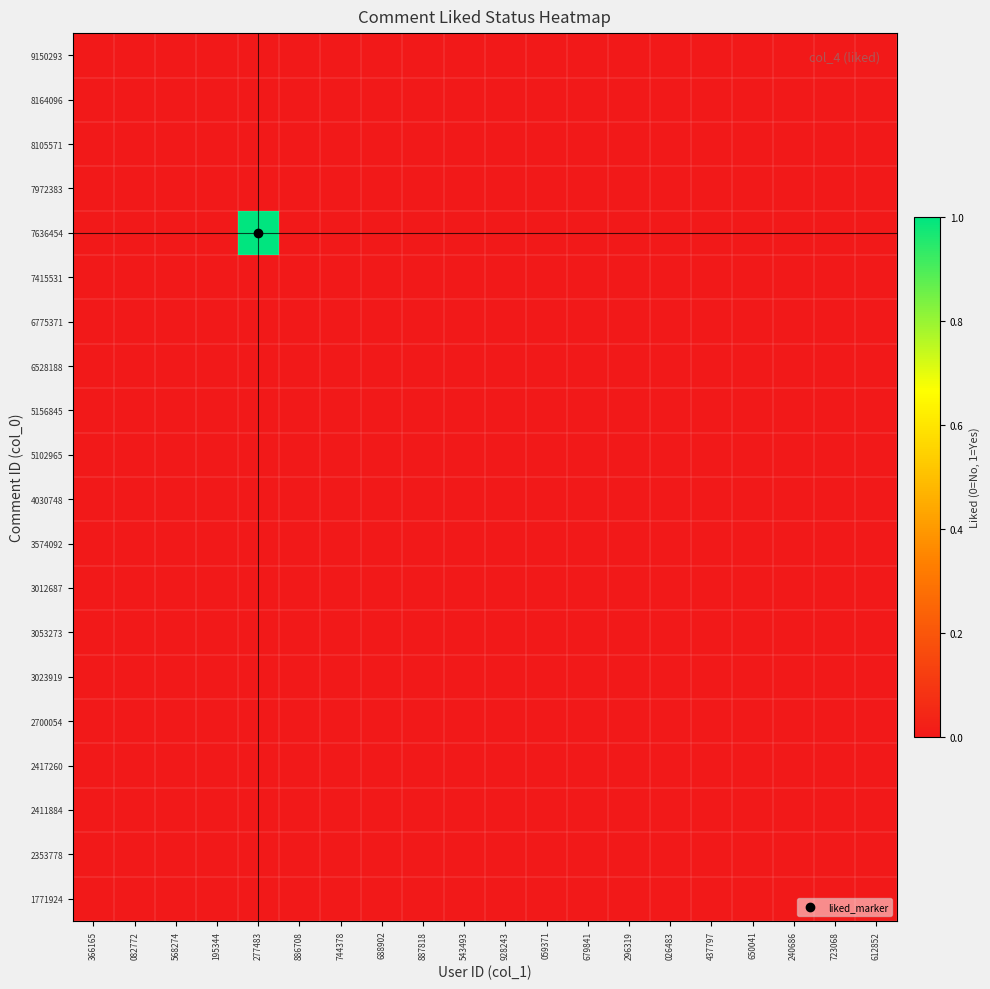

Reading left to right, what are all the values shown in this chart?

9150293: 366165=0	082772=0	568274=0	195344=0	277483=0	886708=0	744378=0	688902=0	887818=0	543493=0	928243=0	059371=0	679841=0	296319=0	026483=0	437797=0	650041=0	240686=0	723068=0	612852=0
8164096: 366165=0	082772=0	568274=0	195344=0	277483=0	886708=0	744378=0	688902=0	887818=0	543493=0	928243=0	059371=0	679841=0	296319=0	026483=0	437797=0	650041=0	240686=0	723068=0	612852=0
8105571: 366165=0	082772=0	568274=0	195344=0	277483=0	886708=0	744378=0	688902=0	887818=0	543493=0	928243=0	059371=0	679841=0	296319=0	026483=0	437797=0	650041=0	240686=0	723068=0	612852=0
7972383: 366165=0	082772=0	568274=0	195344=0	277483=0	886708=0	744378=0	688902=0	887818=0	543493=0	928243=0	059371=0	679841=0	296319=0	026483=0	437797=0	650041=0	240686=0	723068=0	612852=0
7636454: 366165=0	082772=0	568274=0	195344=0	277483=1	886708=0	744378=0	688902=0	887818=0	543493=0	928243=0	059371=0	679841=0	296319=0	026483=0	437797=0	650041=0	240686=0	723068=0	612852=0
7415531: 366165=0	082772=0	568274=0	195344=0	277483=0	886708=0	744378=0	688902=0	887818=0	543493=0	928243=0	059371=0	679841=0	296319=0	026483=0	437797=0	650041=0	240686=0	723068=0	612852=0
6775371: 366165=0	082772=0	568274=0	195344=0	277483=0	886708=0	744378=0	688902=0	887818=0	543493=0	928243=0	059371=0	679841=0	296319=0	026483=0	437797=0	650041=0	240686=0	723068=0	612852=0
6528188: 366165=0	082772=0	568274=0	195344=0	277483=0	886708=0	744378=0	688902=0	887818=0	543493=0	928243=0	059371=0	679841=0	296319=0	026483=0	437797=0	650041=0	240686=0	723068=0	612852=0
5156845: 366165=0	082772=0	568274=0	195344=0	277483=0	886708=0	744378=0	688902=0	887818=0	543493=0	928243=0	059371=0	679841=0	296319=0	026483=0	437797=0	650041=0	240686=0	723068=0	612852=0
5102965: 366165=0	082772=0	568274=0	195344=0	277483=0	886708=0	744378=0	688902=0	887818=0	543493=0	928243=0	059371=0	679841=0	296319=0	026483=0	437797=0	650041=0	240686=0	723068=0	612852=0
4030748: 366165=0	082772=0	568274=0	195344=0	277483=0	886708=0	744378=0	688902=0	887818=0	543493=0	928243=0	059371=0	679841=0	296319=0	026483=0	437797=0	650041=0	240686=0	723068=0	612852=0
3574092: 366165=0	082772=0	568274=0	195344=0	277483=0	886708=0	744378=0	688902=0	887818=0	543493=0	928243=0	059371=0	679841=0	296319=0	026483=0	437797=0	650041=0	240686=0	723068=0	612852=0
3012687: 366165=0	082772=0	568274=0	195344=0	277483=0	886708=0	744378=0	688902=0	887818=0	543493=0	928243=0	059371=0	679841=0	296319=0	026483=0	437797=0	650041=0	240686=0	723068=0	612852=0
3053273: 366165=0	082772=0	568274=0	195344=0	277483=0	886708=0	744378=0	688902=0	887818=0	543493=0	928243=0	059371=0	679841=0	296319=0	026483=0	437797=0	650041=0	240686=0	723068=0	612852=0
3023919: 366165=0	082772=0	568274=0	195344=0	277483=0	886708=0	744378=0	688902=0	887818=0	543493=0	928243=0	059371=0	679841=0	296319=0	026483=0	437797=0	650041=0	240686=0	723068=0	612852=0
2700054: 366165=0	082772=0	568274=0	195344=0	277483=0	886708=0	744378=0	688902=0	887818=0	543493=0	928243=0	059371=0	679841=0	296319=0	026483=0	437797=0	650041=0	240686=0	723068=0	612852=0
2417260: 366165=0	082772=0	568274=0	195344=0	277483=0	886708=0	744378=0	688902=0	887818=0	543493=0	928243=0	059371=0	679841=0	296319=0	026483=0	437797=0	650041=0	240686=0	723068=0	612852=0
2411884: 366165=0	082772=0	568274=0	195344=0	277483=0	886708=0	744378=0	688902=0	887818=0	543493=0	928243=0	059371=0	679841=0	296319=0	026483=0	437797=0	650041=0	240686=0	723068=0	612852=0
2353778: 366165=0	082772=0	568274=0	195344=0	277483=0	886708=0	744378=0	688902=0	887818=0	543493=0	928243=0	059371=0	679841=0	296319=0	026483=0	437797=0	650041=0	240686=0	723068=0	612852=0
1771924: 366165=0	082772=0	568274=0	195344=0	277483=0	886708=0	744378=0	688902=0	887818=0	543493=0	928243=0	059371=0	679841=0	296319=0	026483=0	437797=0	650041=0	240686=0	723068=0	612852=0